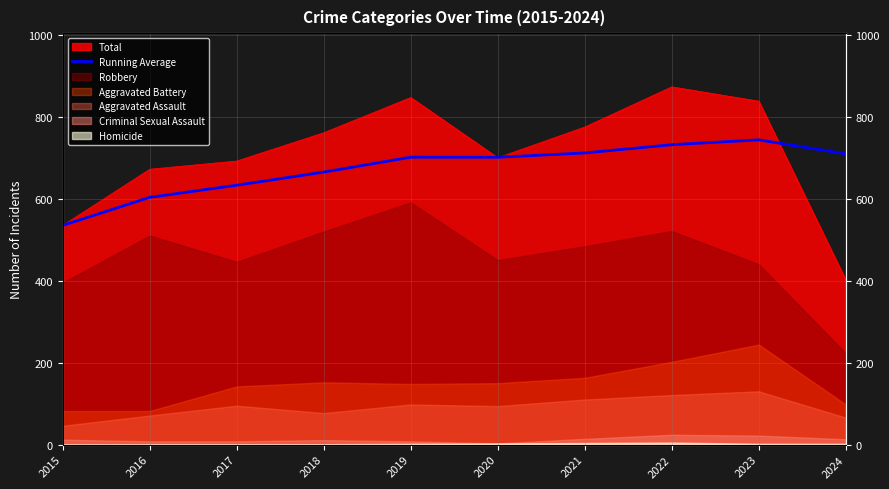

True or false: the data shows 709.5 at 2024.

True